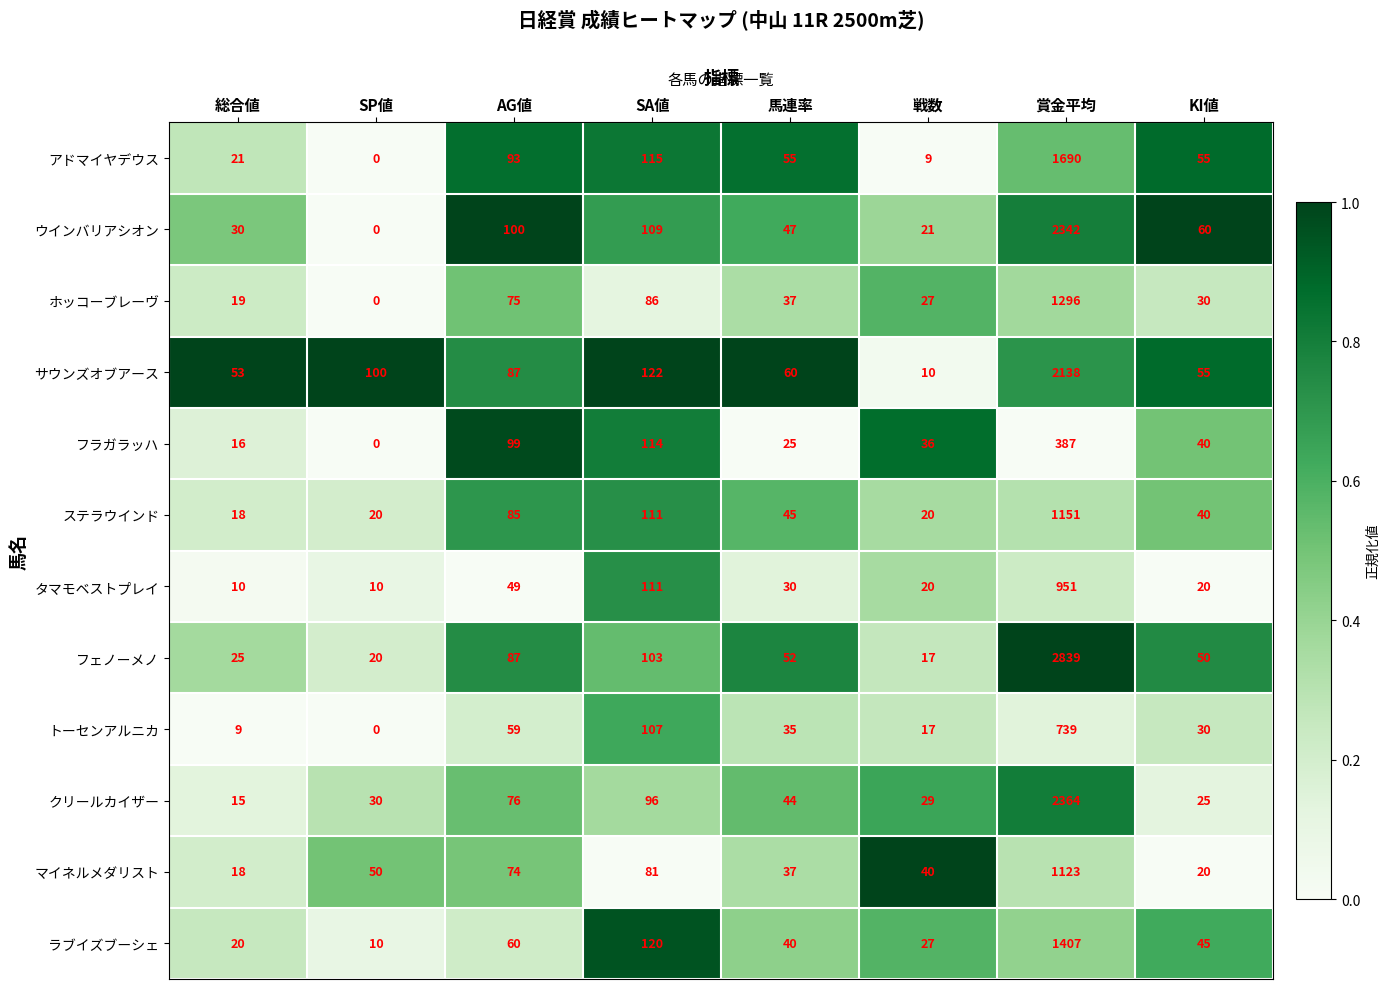

Is it true that フラガラッハ equals 387 at 賞金平均?

True